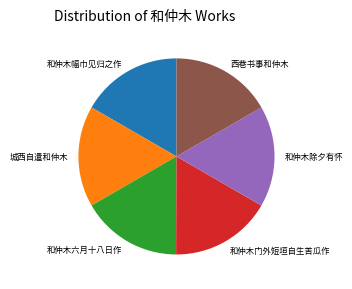

Do 城西自遣和仲木 and 和仲木除夕有怀 together represent more than half of the pie?

No